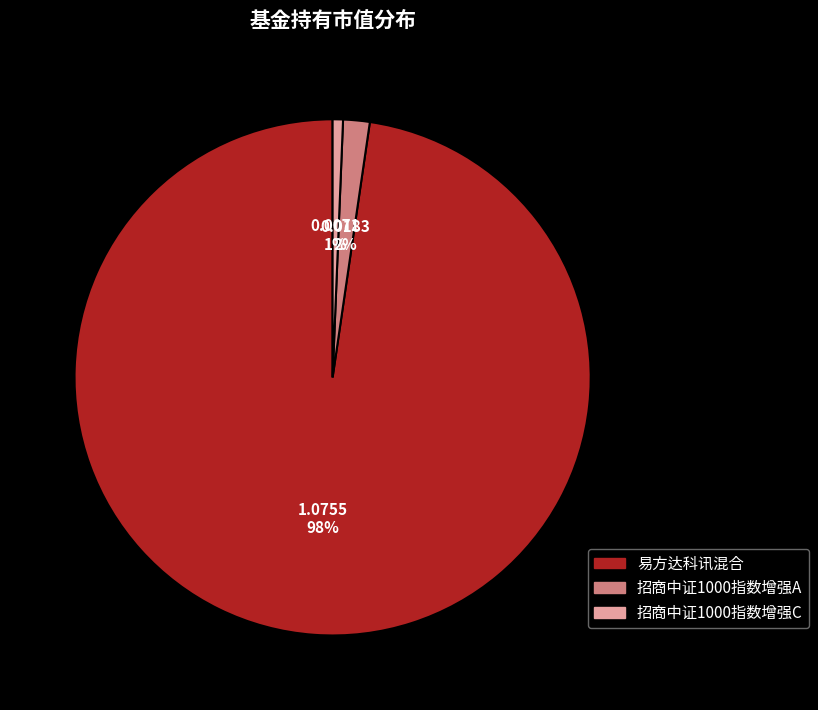

Which category accounts for the majority?

易方达科讯混合